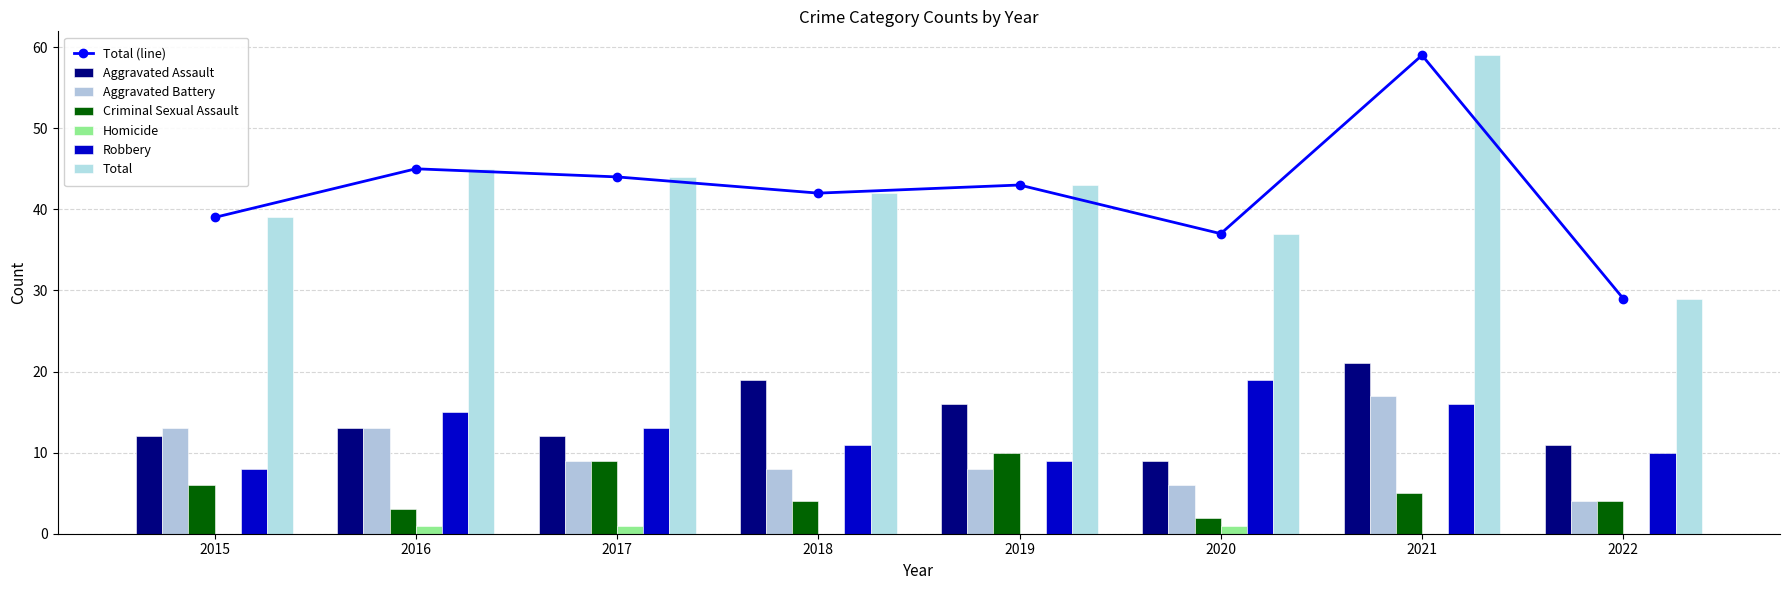

Which category has the lowest value across all series?

2015